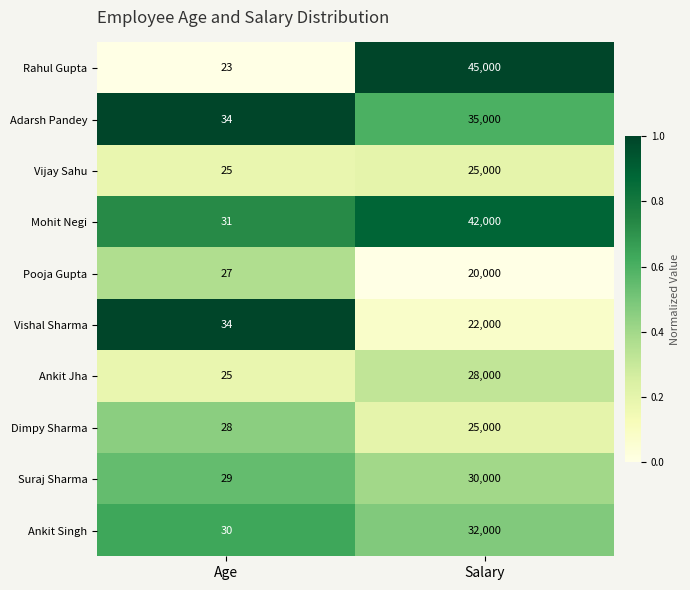

Reading left to right, extract all data points from this chart.

Rahul Gupta: 23	45000
Adarsh Pandey: 34	35000
Vijay Sahu: 25	25000
Mohit Negi: 31	42000
Pooja Gupta: 27	20000
Vishal Sharma: 34	22000
Ankit Jha: 25	28000
Dimpy Sharma: 28	25000
Suraj Sharma: 29	30000
Ankit Singh: 30	32000